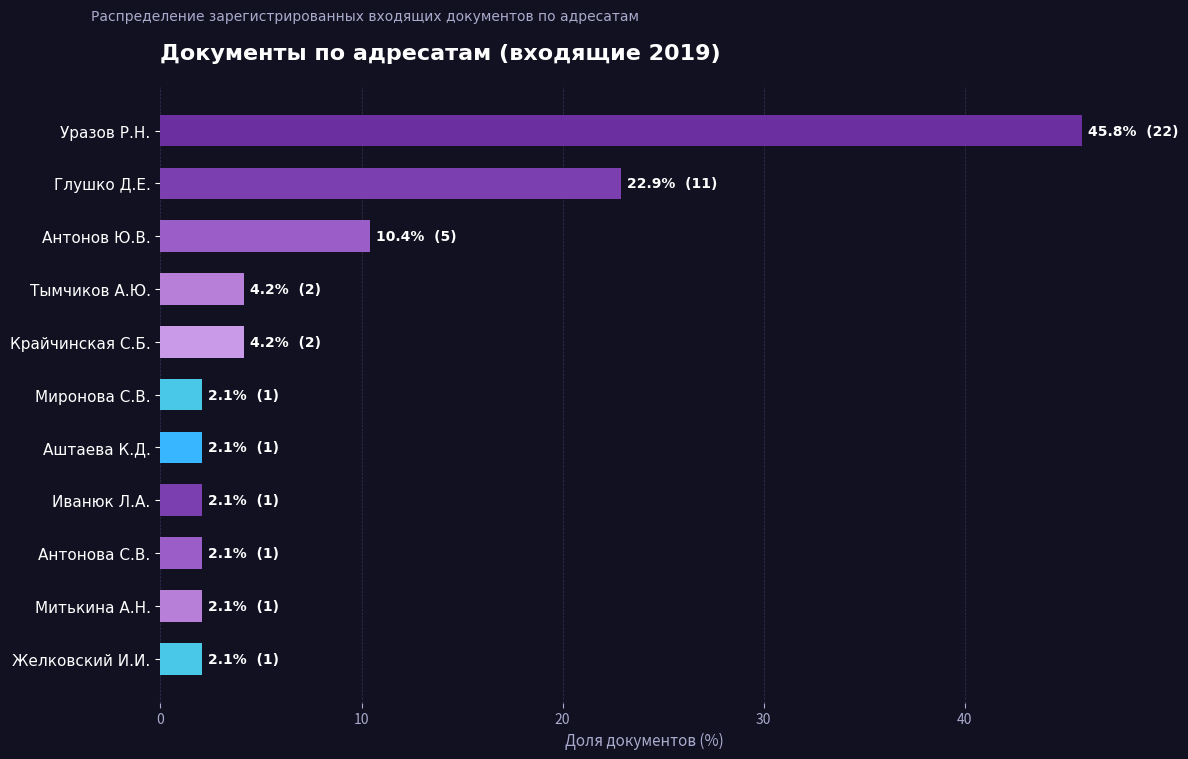

Read the value at Желковский И.И..

2.1